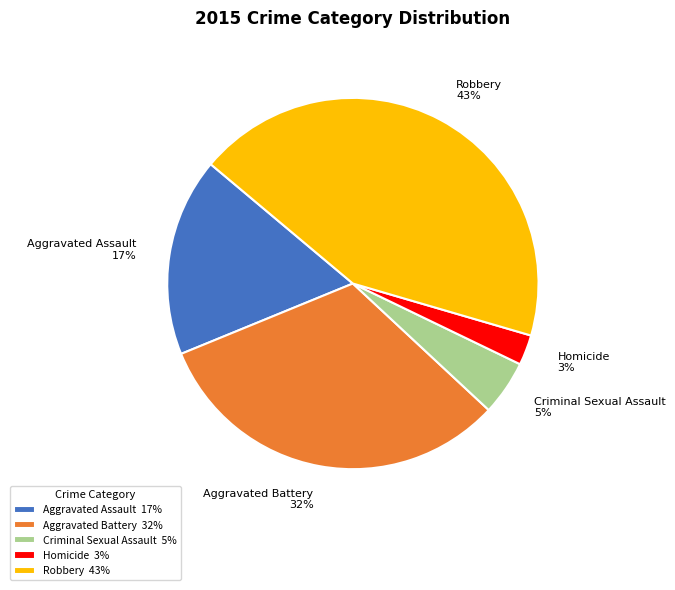

Which has a higher value, Robbery or Criminal Sexual Assault?

Robbery